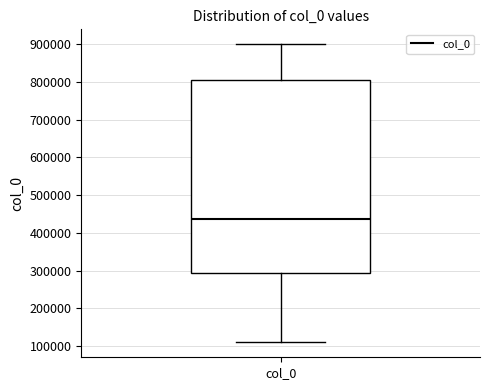

Read this box plot against the y-axis: the position of the median line, the range covered by the box, and the ends of both whiskers. The values are not printed on the chart, so give them approximately, as read against the axis.

median 440000, box 290000 to 810000, whiskers 110000 to 900000